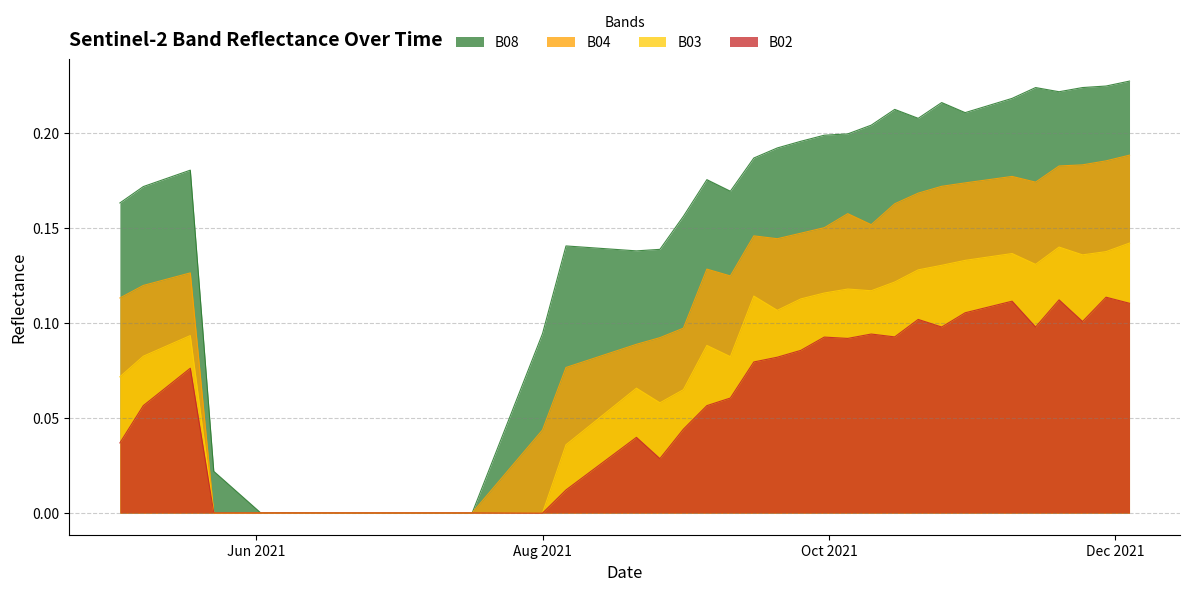

True or false: B03 has a value of 0.0 at 2021-06-07.

True